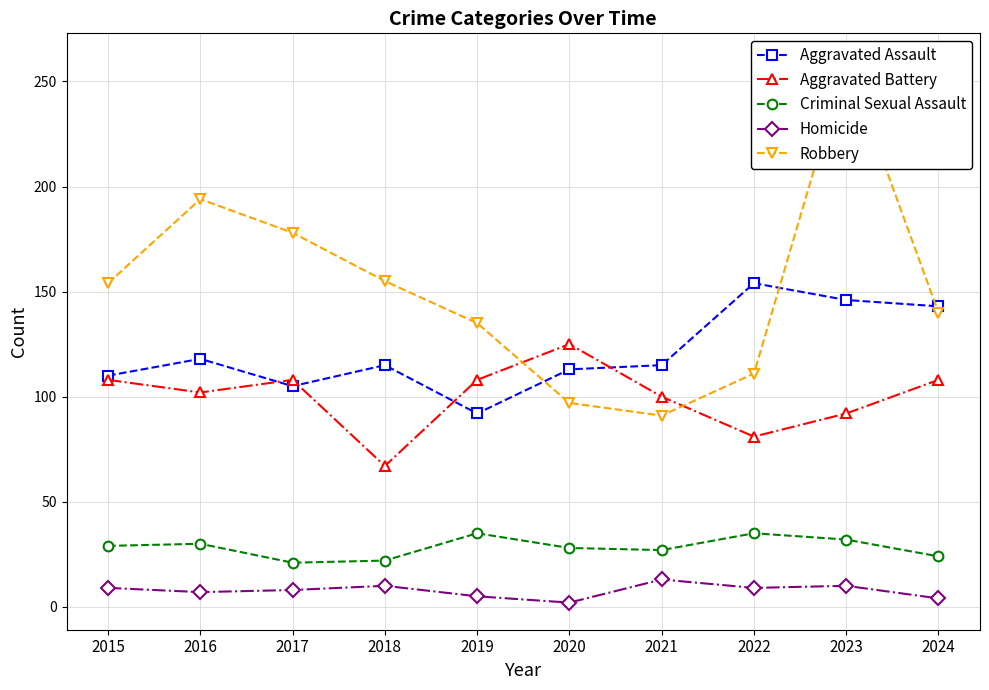

What is the spread (max minus min) of values at 2019?

130